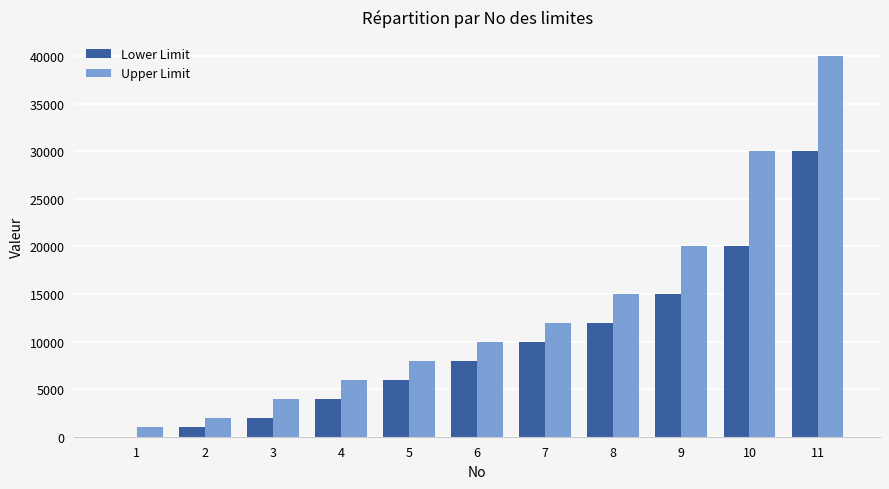

Reading right to left, list all the values displayed in this chart.

Lower Limit: 11=30000	10=20000	9=15000	8=12000	7=10000	6=8000	5=6000	4=4000	3=2000	2=1000	1=1
Upper Limit: 11=40000	10=30000	9=20000	8=15000	7=12000	6=10000	5=8000	4=6000	3=4000	2=2000	1=1000